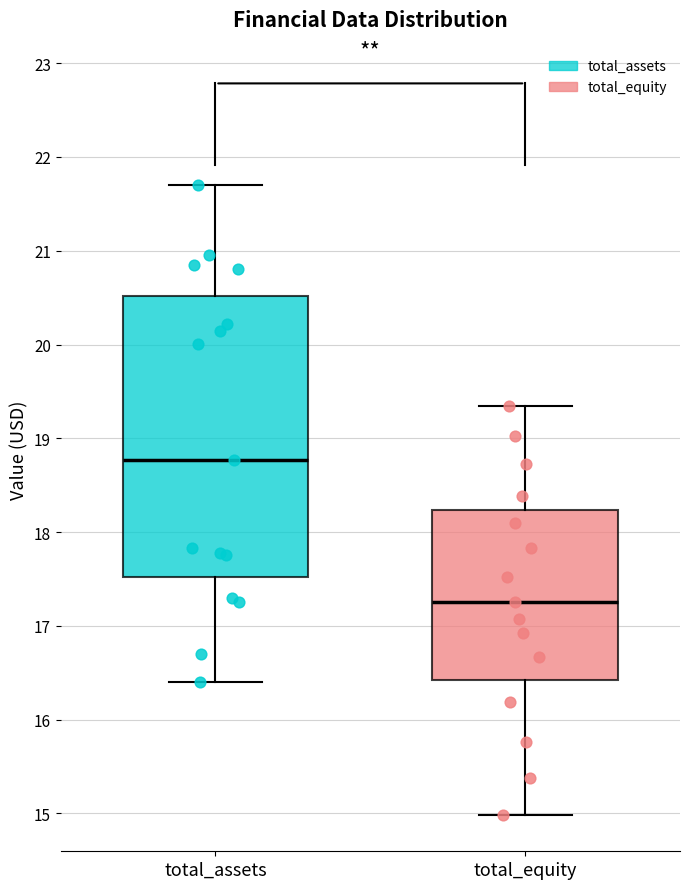

Where does the upper whisker of the box for total_equity end on the y-axis? The values are not printed on the chart, so give them approximately, as read against the axis.

19.3